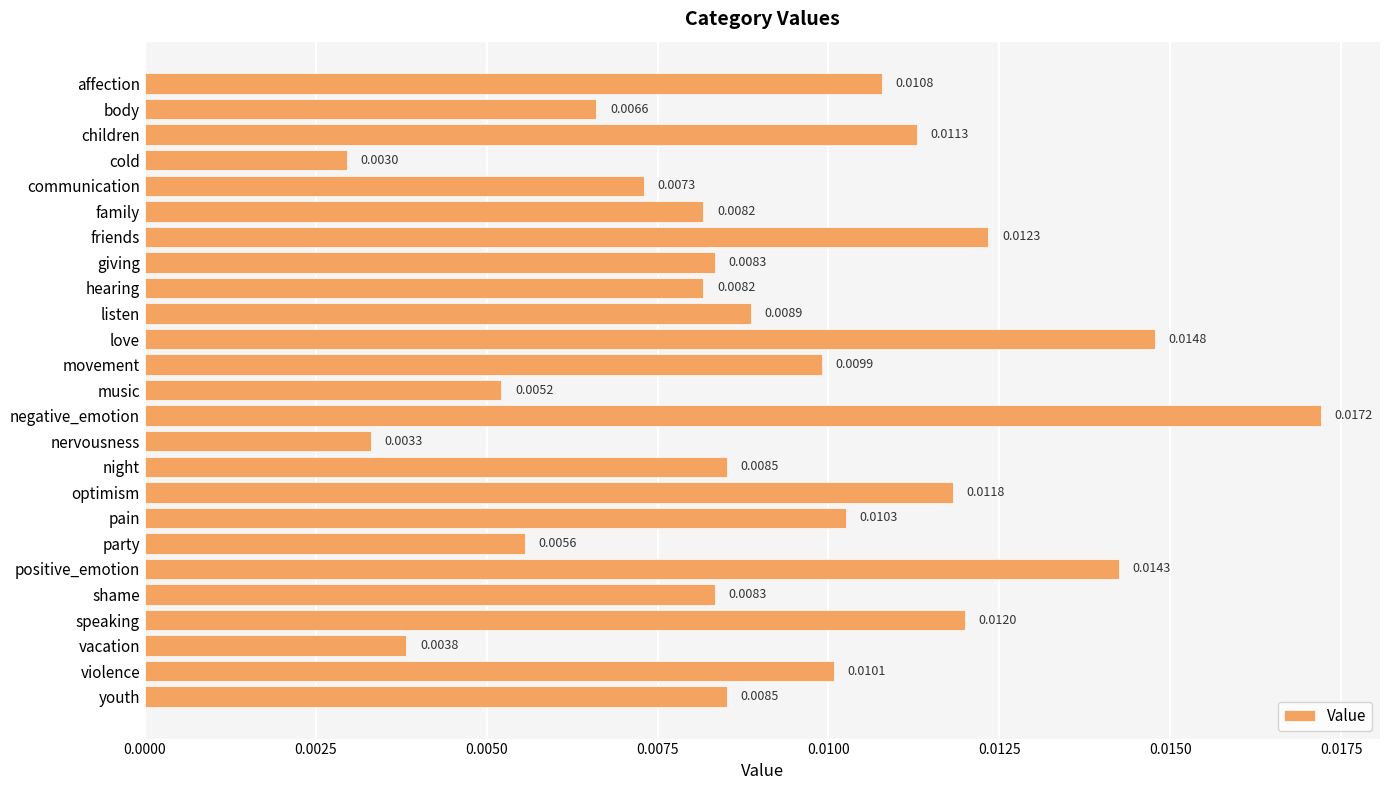

How many values are between 0 and 1?

25